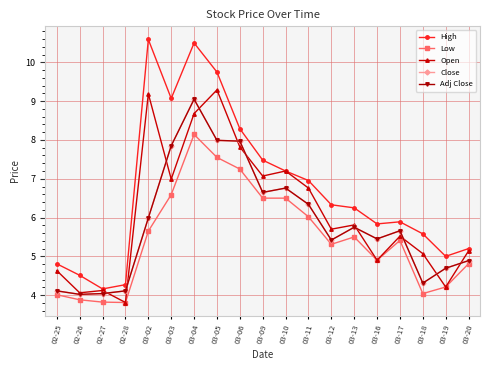

Reading left to right, extract all data points from this chart.

High: 4.8	4.5	4.2	4.3	10.6	9.1	10.5	9.8	8.3	7.5	7.2	7.0	6.3	6.2	5.8	5.9	5.6	5.0	5.2
Low: 4.0	3.9	3.8	3.8	5.7	6.6	8.1	7.5	7.2	6.5	6.5	6.0	5.3	5.5	4.9	5.4	4.0	4.2	4.8
Open: 4.6	4.1	4.1	3.8	9.2	7.0	8.7	9.3	7.8	7.1	7.2	6.8	5.7	5.8	4.9	5.5	5.1	4.2	5.1
Close: 4.1	4.0	4.0	4.1	6.0	7.8	9.1	8.0	8.0	6.6	6.8	6.3	5.4	5.8	5.5	5.7	4.3	4.7	4.9
Adj Close: 4.1	4.0	4.0	4.1	6.0	7.8	9.1	8.0	8.0	6.6	6.8	6.3	5.4	5.8	5.5	5.7	4.3	4.7	4.9